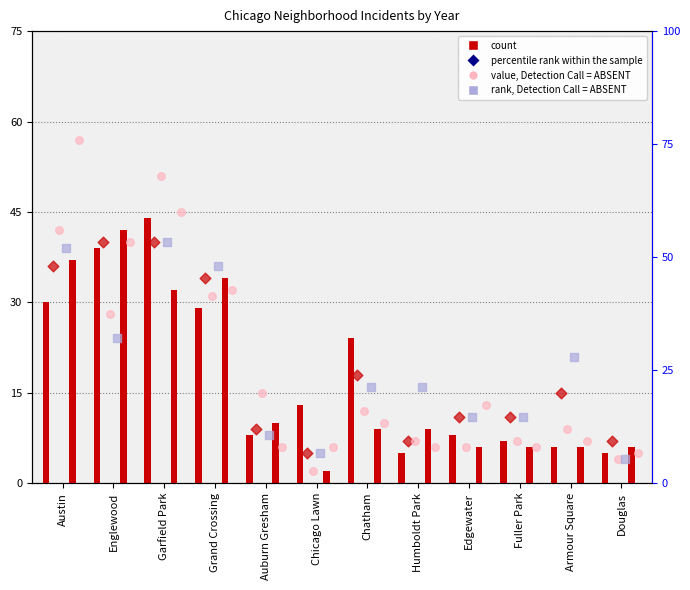

At which category is the sum across all series the highest?

Garfield Park